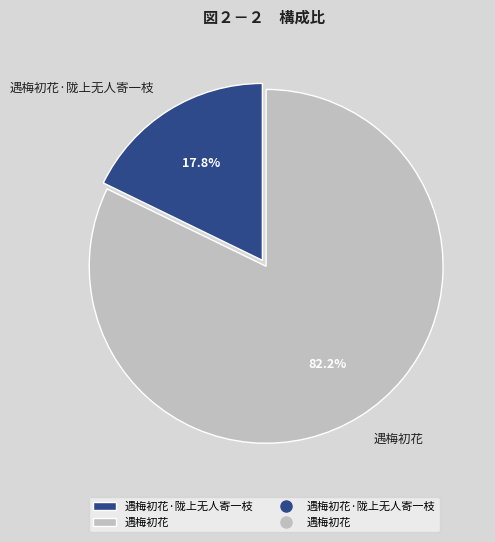

True or false: 遇梅初花·陇上无人寄一枝 accounts for 18% of the total.

True